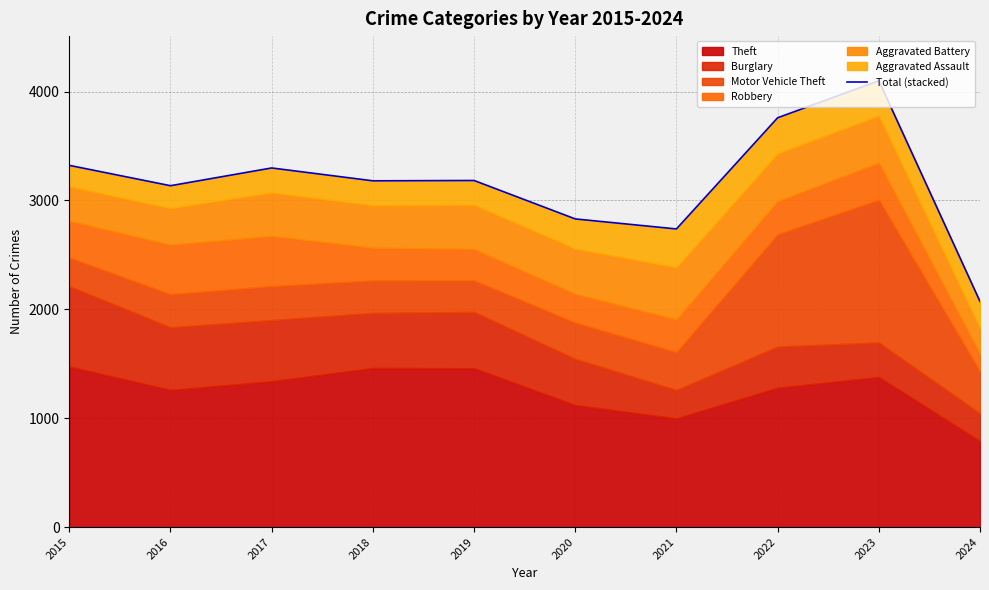

What is the difference between the maximum and minimum values?

2027